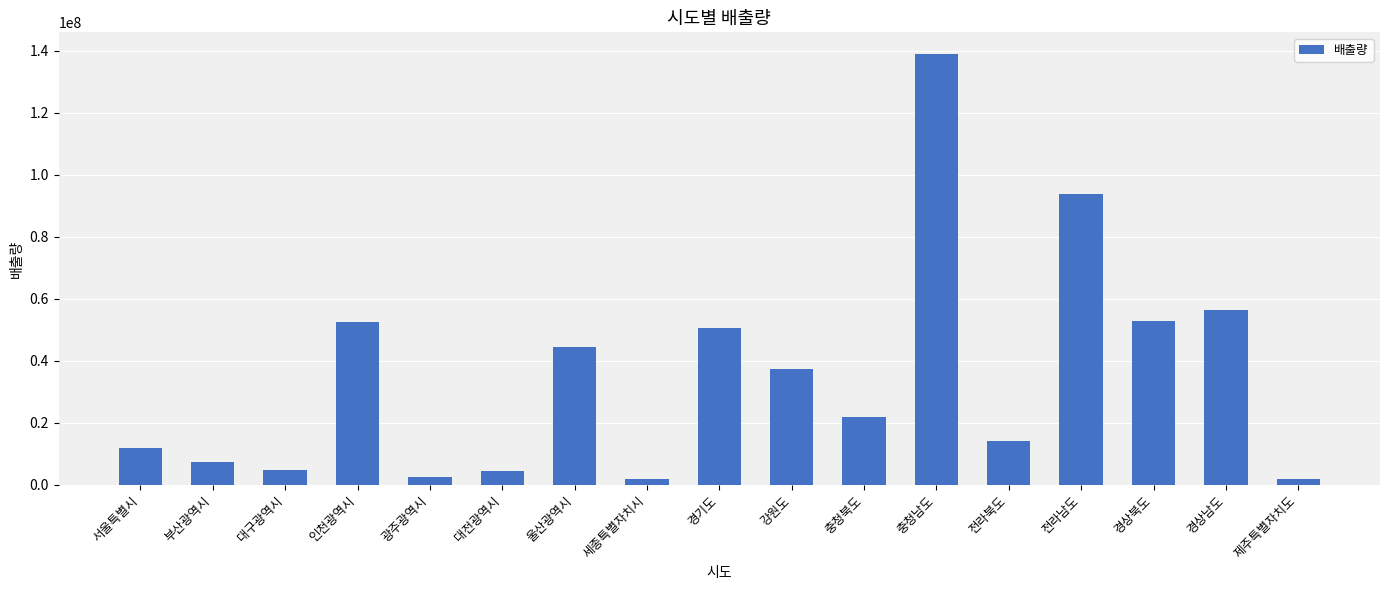

How many bars are there in total?

17